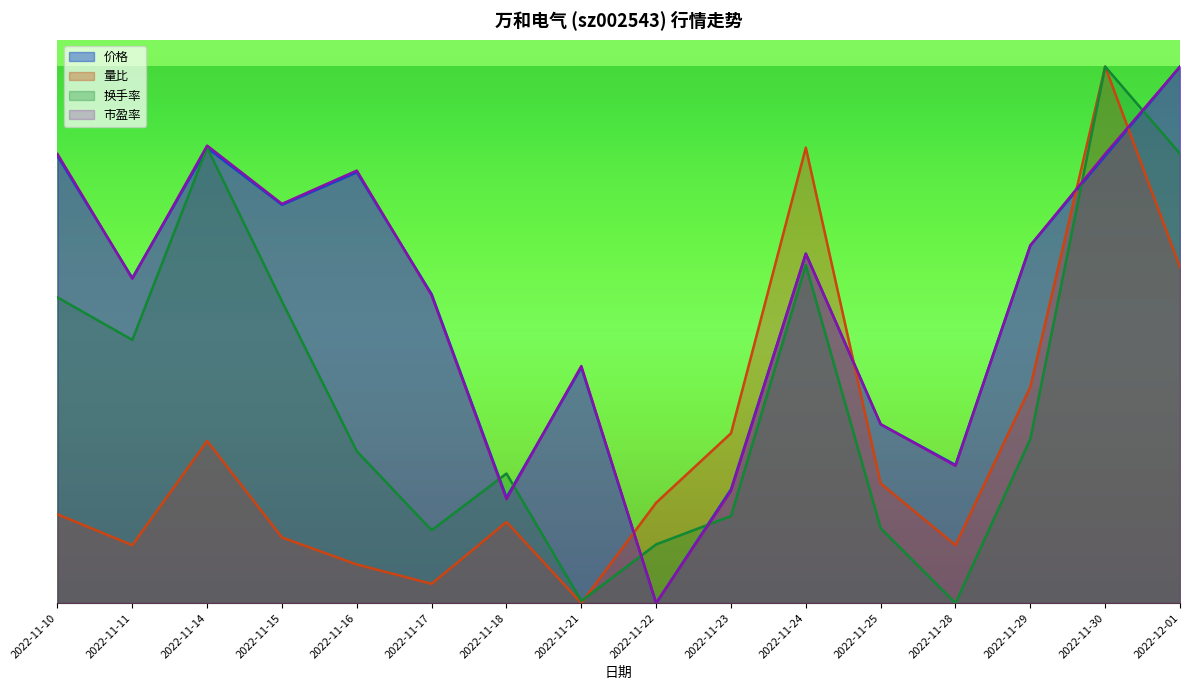

Which series has the largest range (max minus min)?

价格